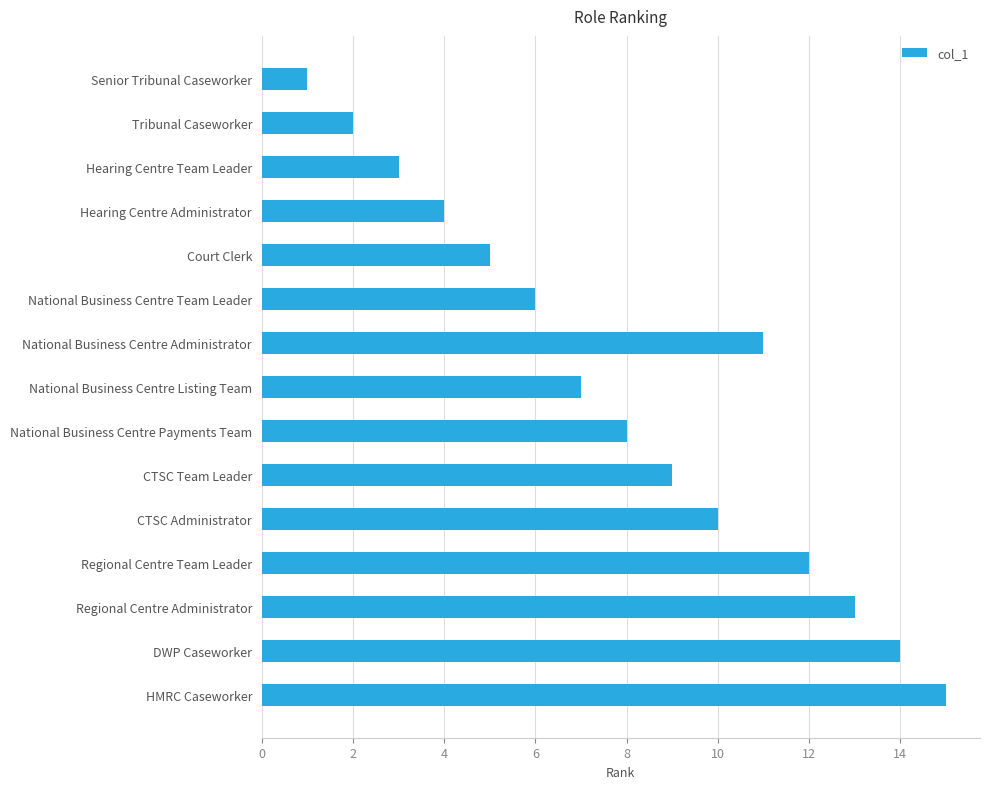

True or false: the data shows 2 at Senior Tribunal Caseworker.

False